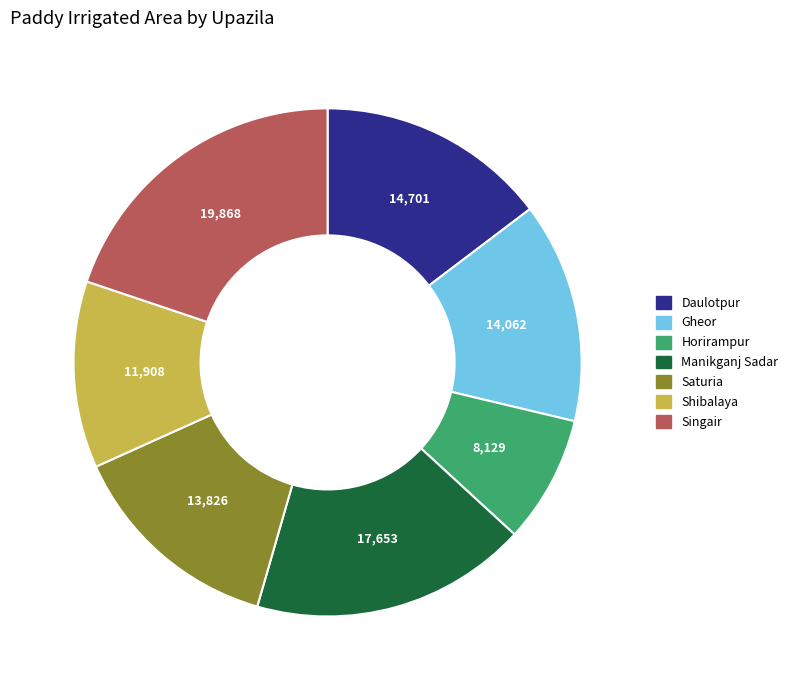

What is the smallest slice in the pie chart?

Horirampur